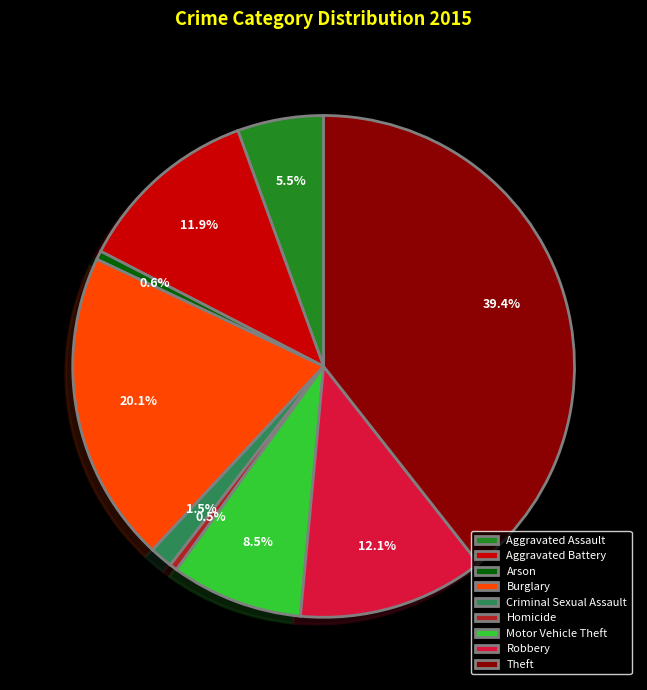

Is the sum of Robbery and Arson greater than half?

No